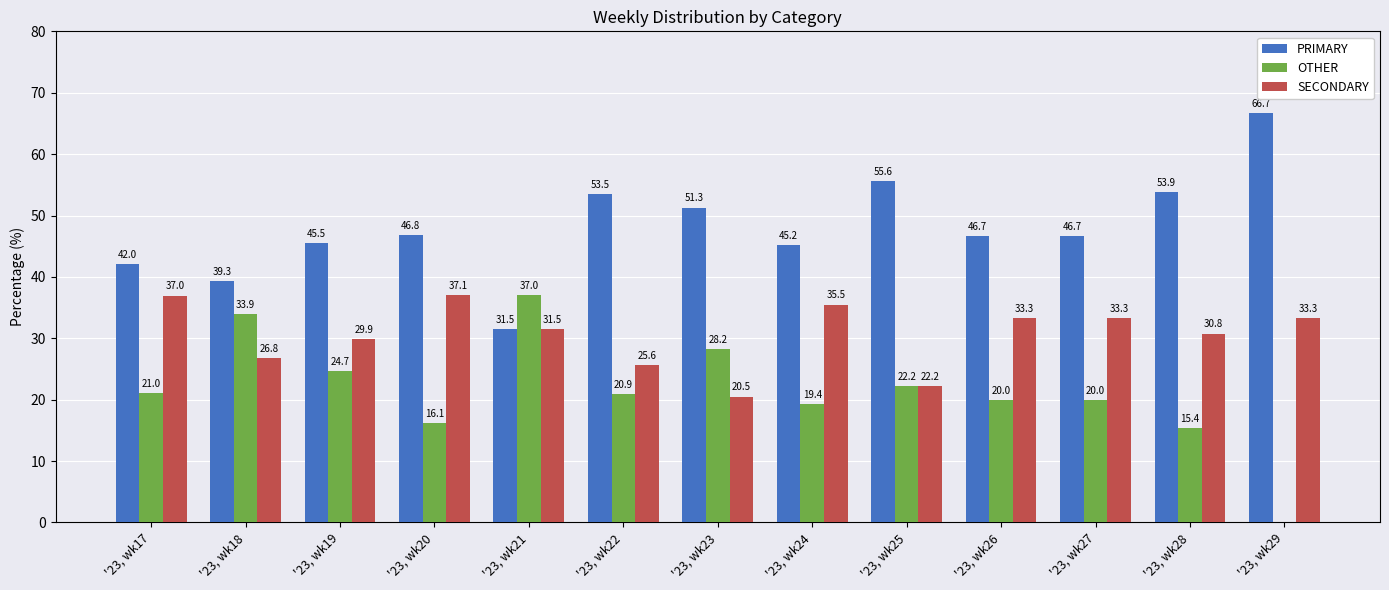

What is the difference between the PRIMARY values at '23, wk18 and '23, wk21?

7.8